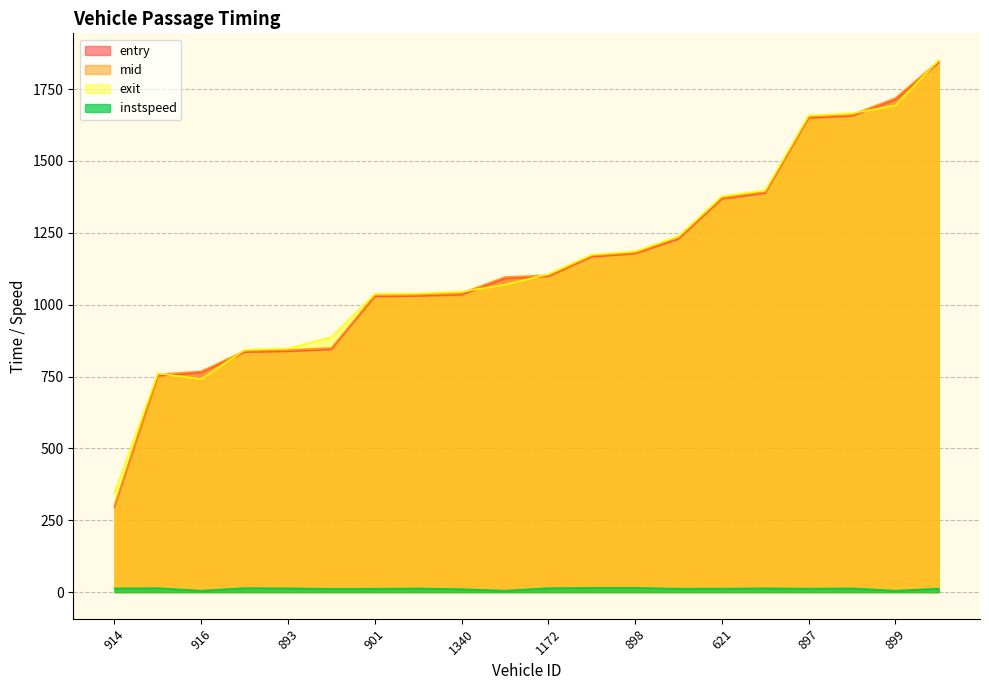

Which series has the largest total across all categories?

exit